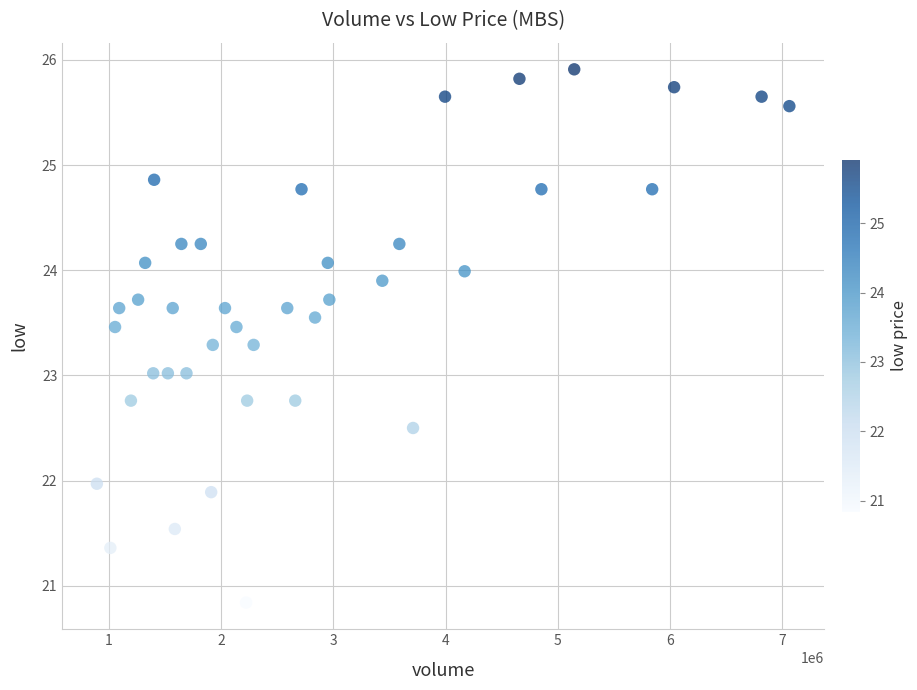

What is the range of Y values (max minus min)?

5.1